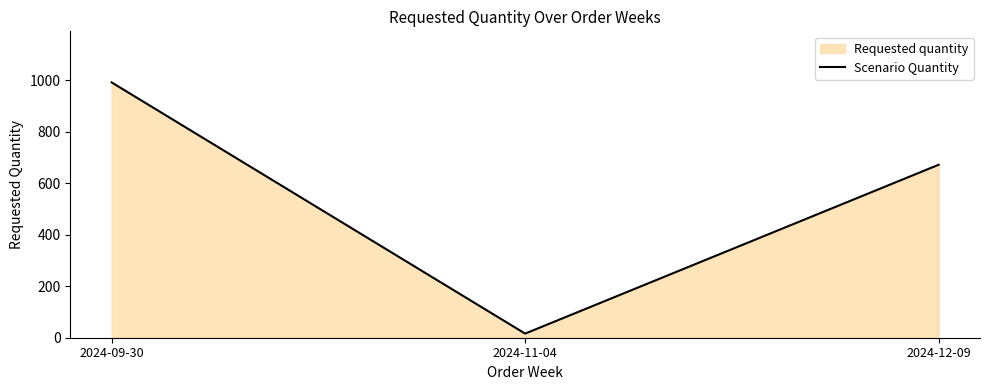

Rank the categories by value from lowest to highest.

2024-11-04, 2024-12-09, 2024-09-30